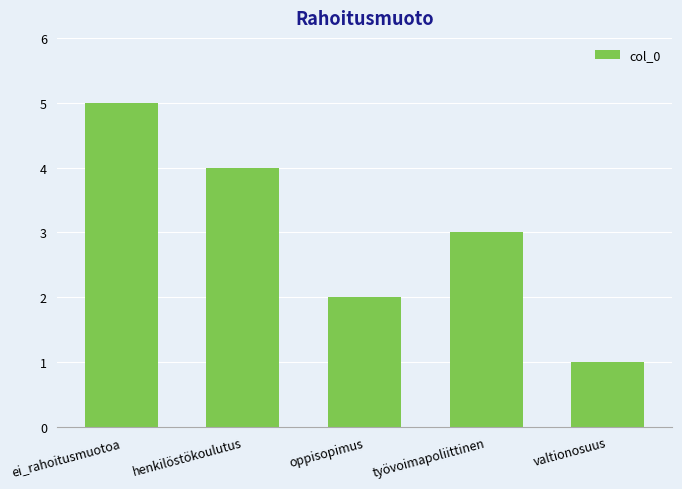

Rank the categories by value from highest to lowest.

ei_rahoitusmuotoa, henkilöstökoulutus, työvoimapoliittinen, oppisopimus, valtionosuus